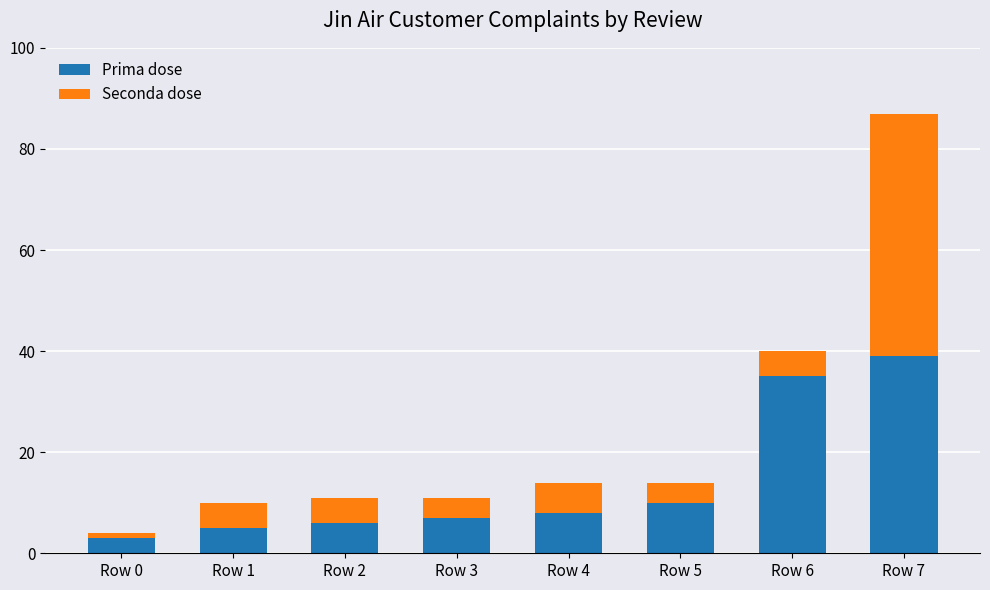

Are the bars grouped side by side (vs. stacked)?

No